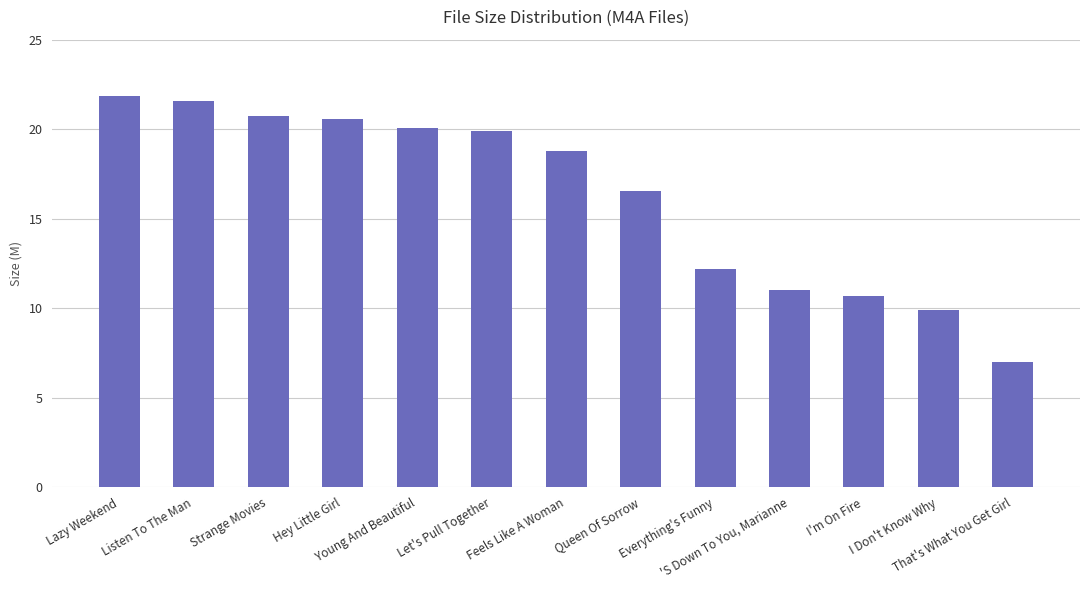

Are the bars horizontal?

No